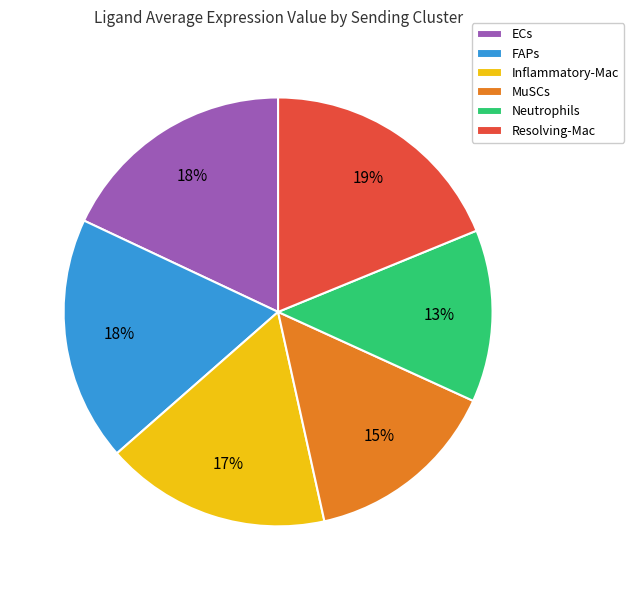

To the nearest percent, what portion does Resolving-Mac represent?

19%